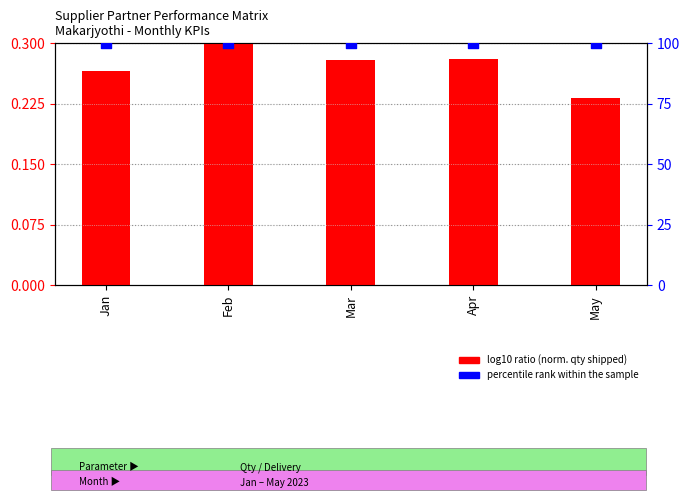

What are all the series names shown in the legend?

log10 ratio (norm. qty shipped), percentile rank within the sample